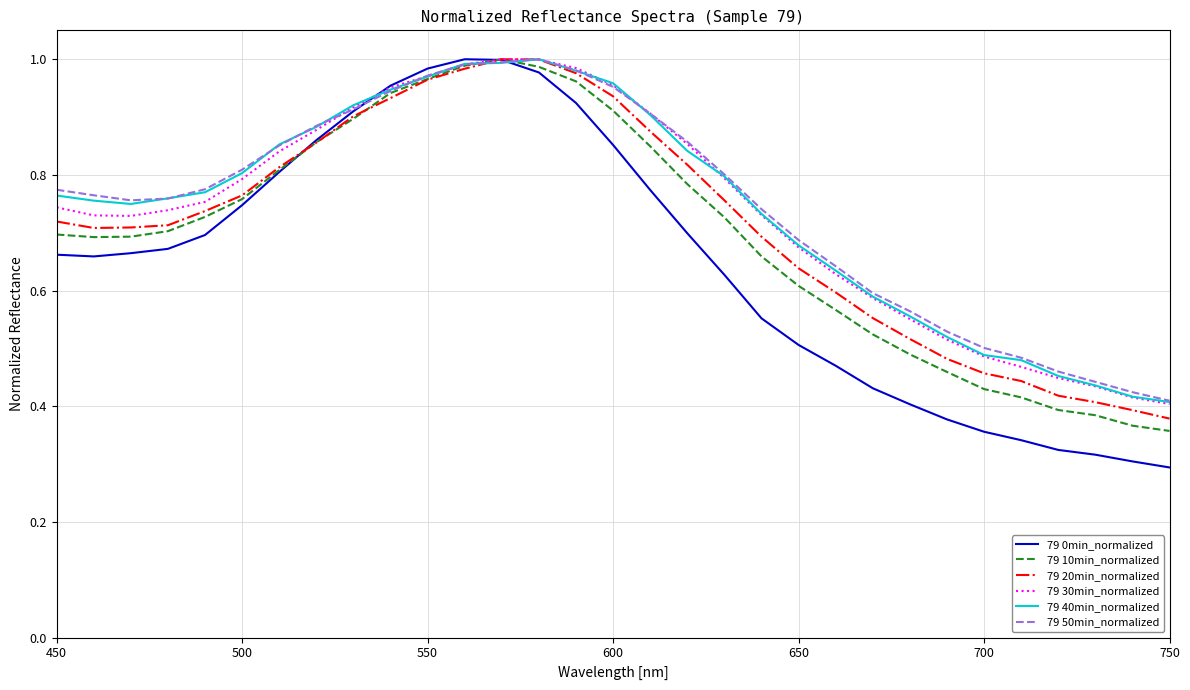

Which series has the widest spread of values?

79 0min_normalized